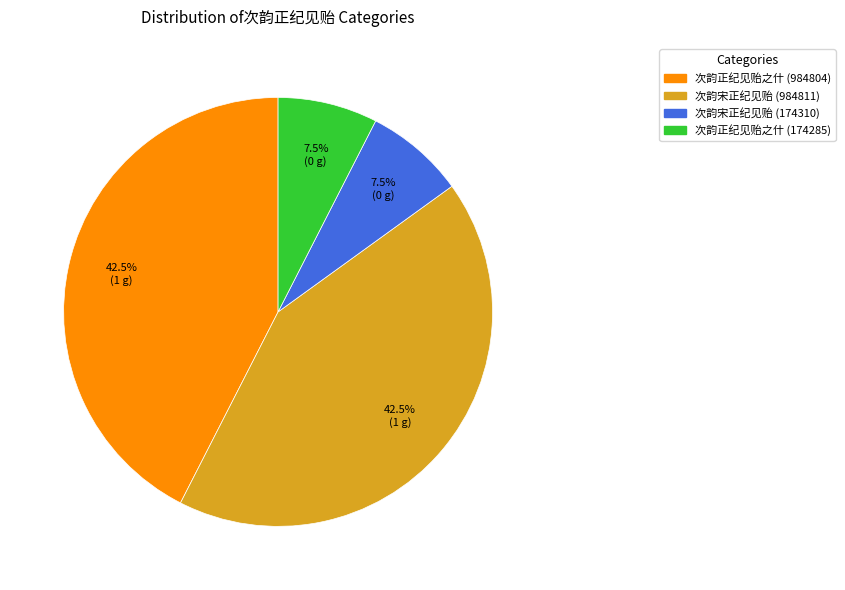

Does any single category account for the majority?

No